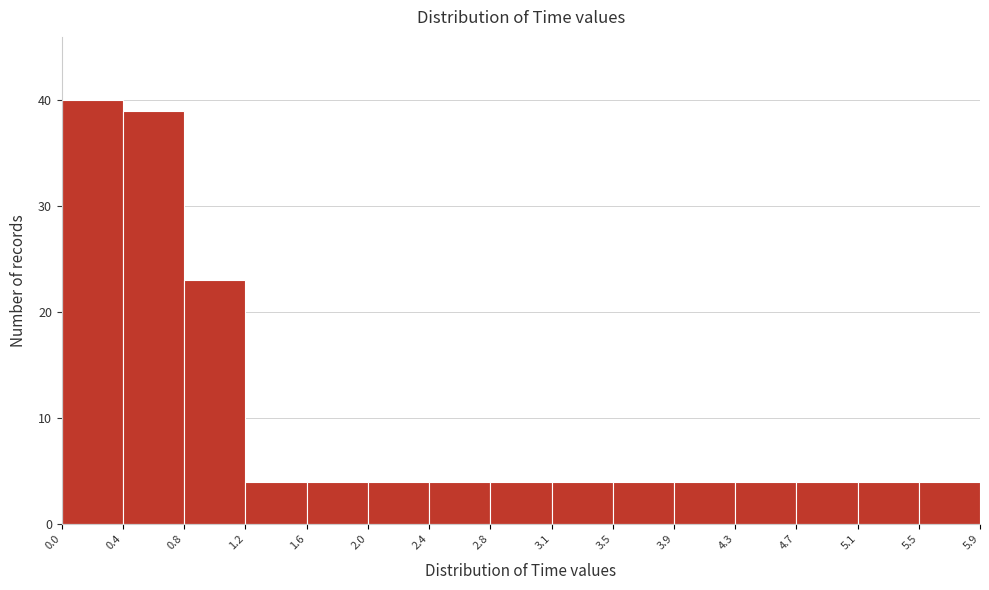

Reading left to right, transcribe this chart: for each bar, give the range it covers on the x-axis and its height. The values are not printed on the chart, so give them approximately, as read against the axis.

0.0 to 0.4: 40
0.4 to 0.8: 39
0.8 to 1.2: 23
1.2 to 1.6: 4
1.6 to 2.0: 4
2.0 to 2.4: 4
2.4 to 2.8: 4
2.8 to 3.1: 4
3.1 to 3.5: 4
3.5 to 3.9: 4
3.9 to 4.3: 4
4.3 to 4.7: 4
4.7 to 5.1: 4
5.1 to 5.5: 4
5.5 to 5.9: 4